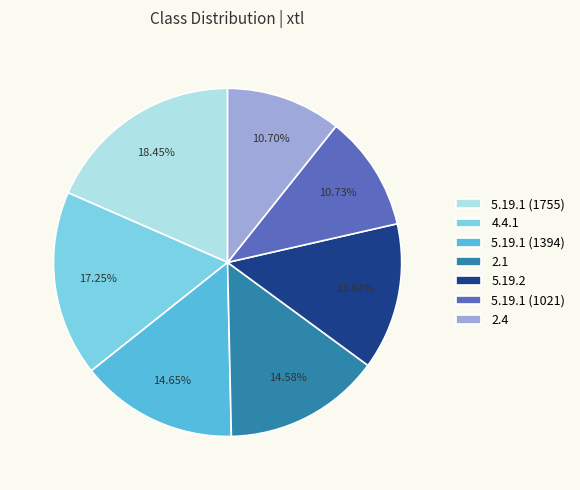

Do 2.4 and 5.19.1 (1394) together represent more than half of the pie?

No